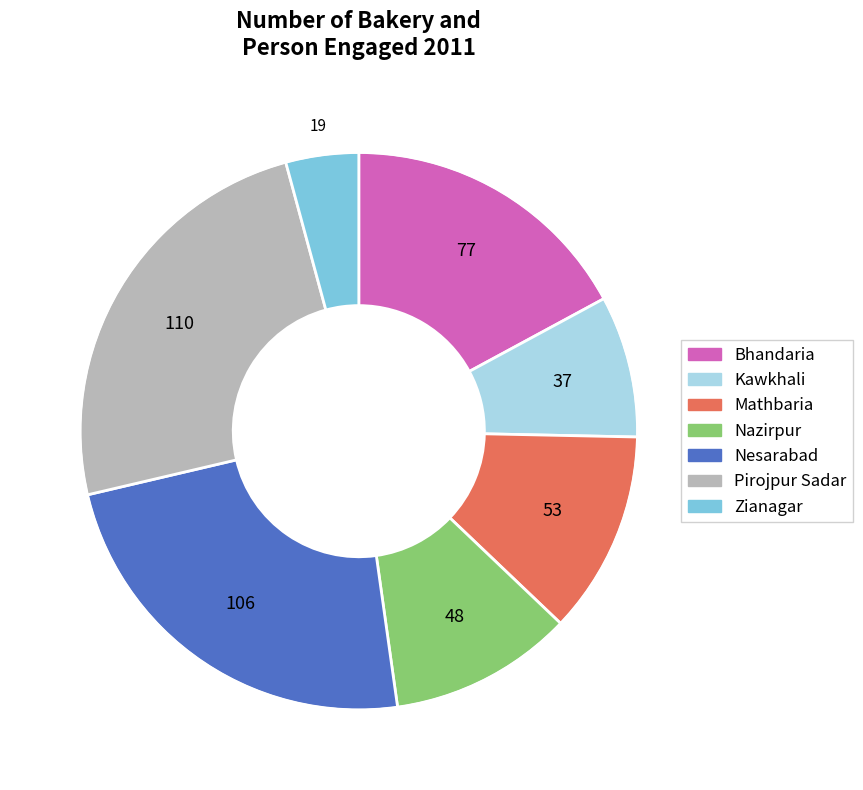

The Pirojpur Sadar slice represents 38% of the pie. True or false?

False